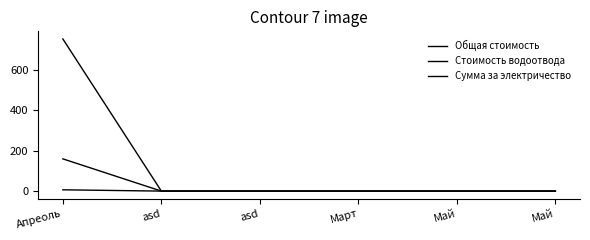

The value of Общая стоимость at Март is 0.0. True or false?

True